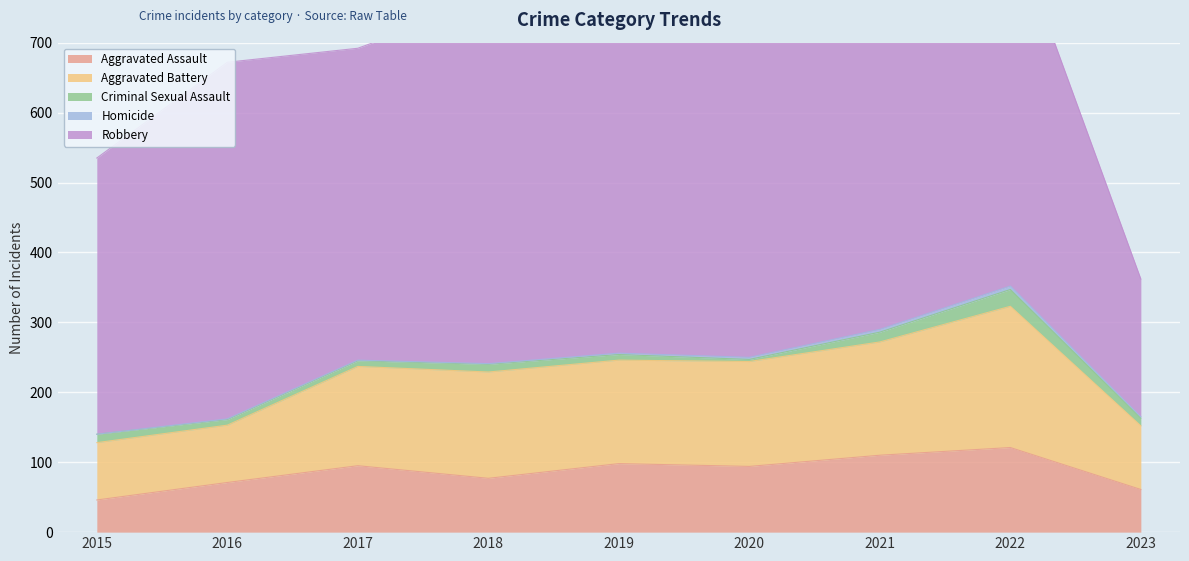

Which series has the largest total across all categories?

Robbery